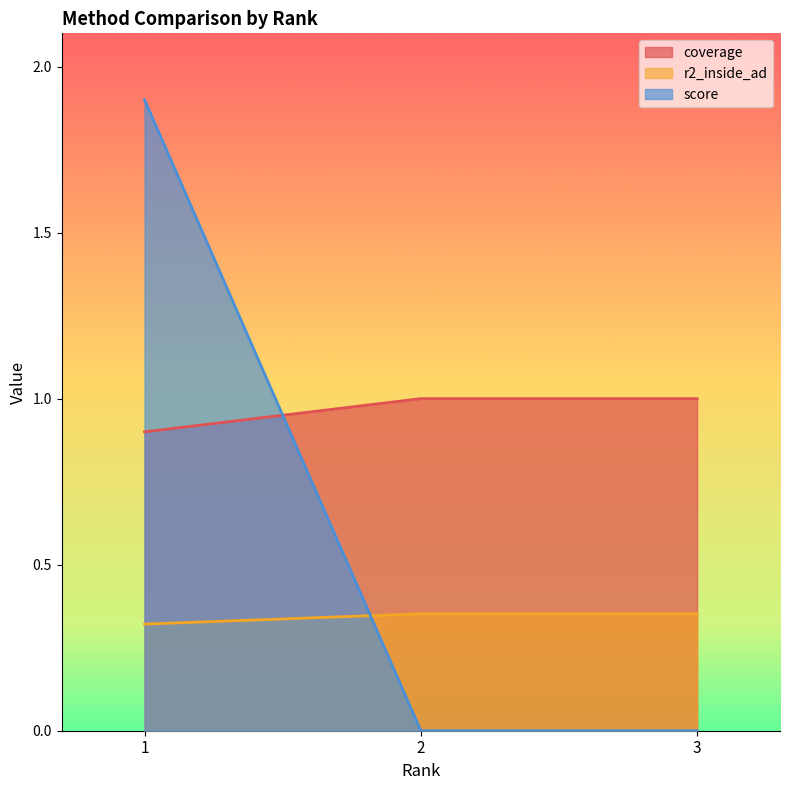

Which series has the largest range (max minus min)?

score